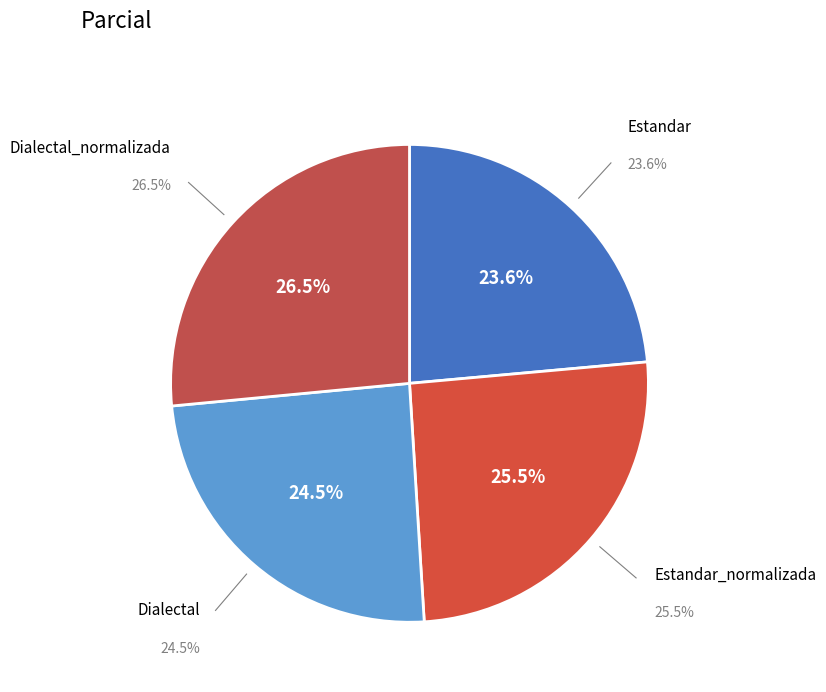

Is it true that Estandar is 10% of the pie?

False